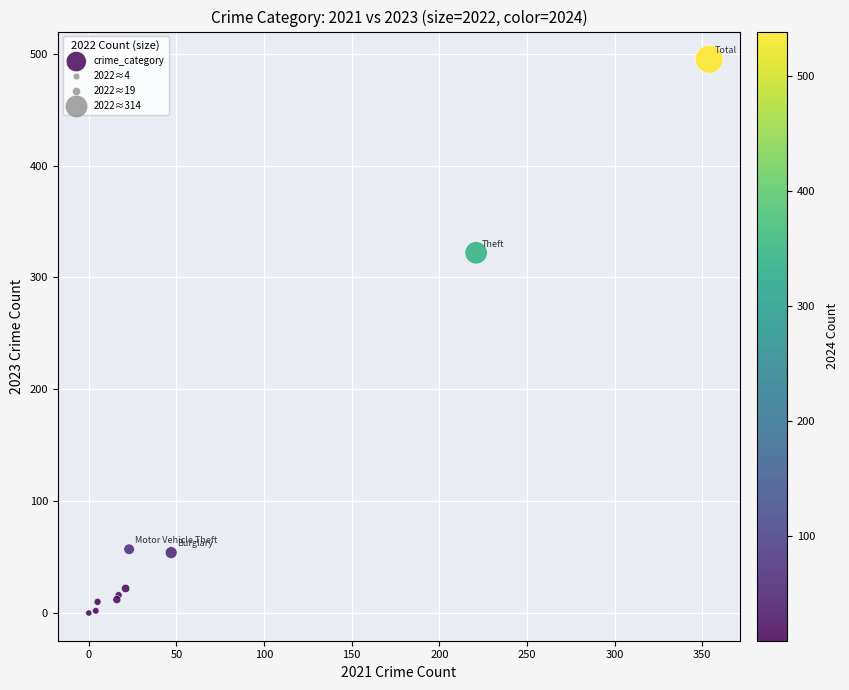

What Y value in the scatter plot is closest to 247?

322